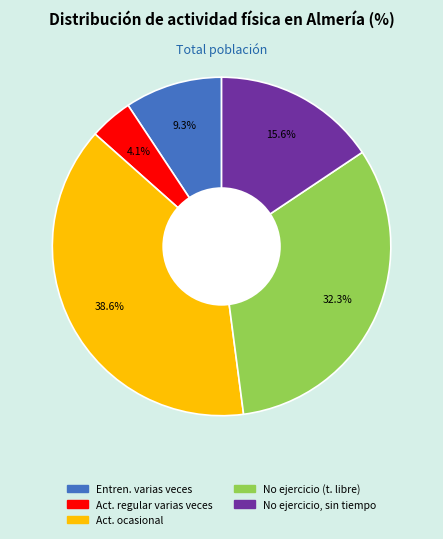

Is there any slice that represents more than half of the pie?

No